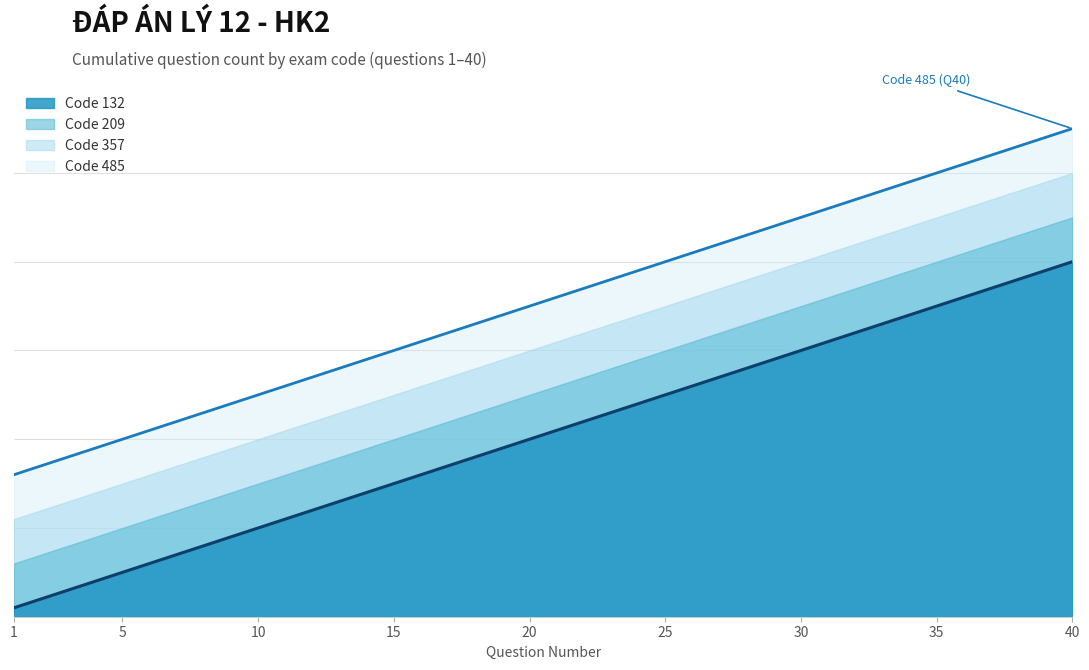

Is it true that Code 132 equals 32 at 4?

False